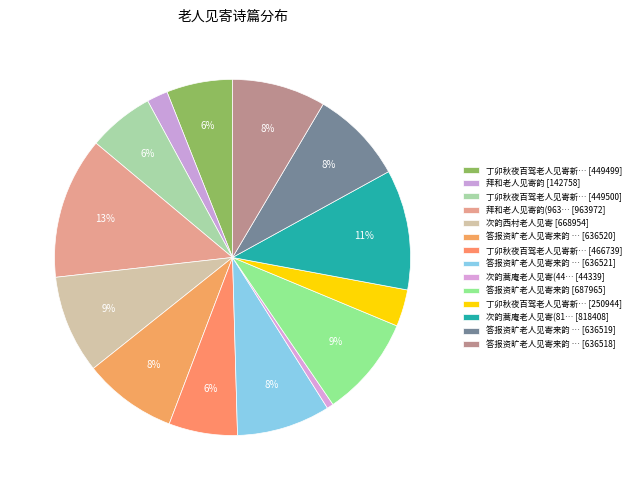

How many segments does this pie chart have?

14